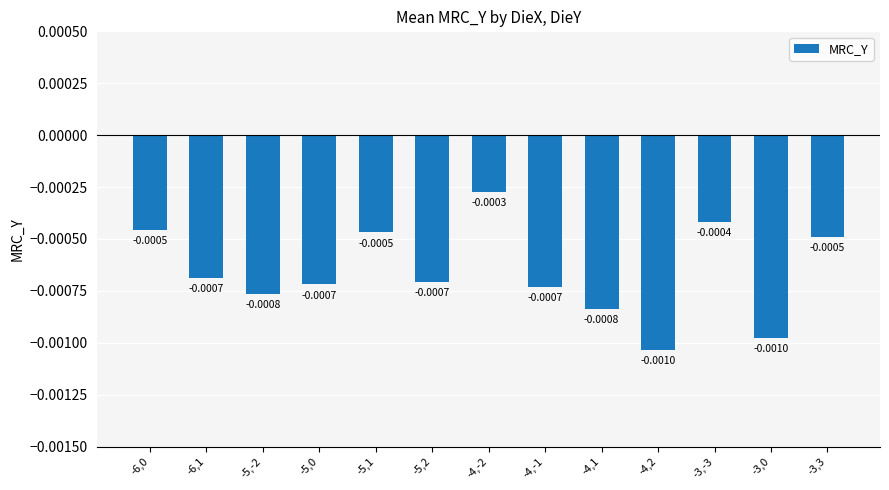

Between -4,-1 and -5,-2, which is larger?

-4,-1